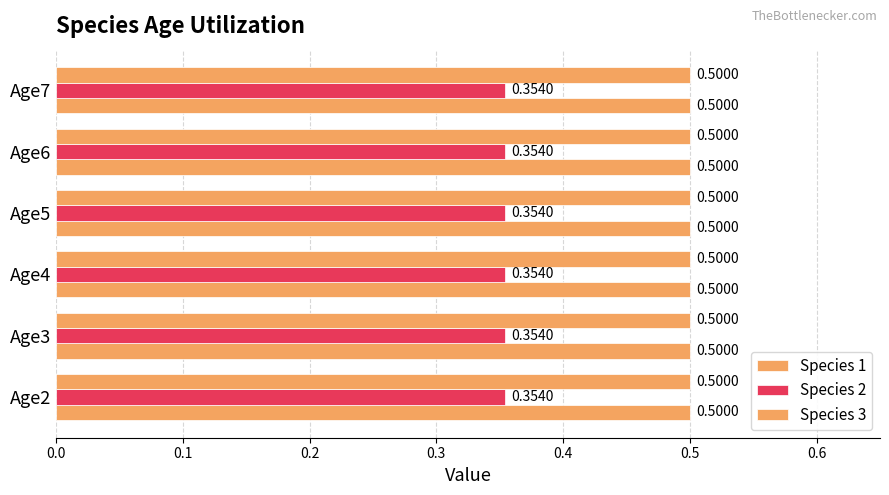

List the labels in order of Species 3 value, smallest first.

Age2, Age3, Age4, Age5, Age6, Age7